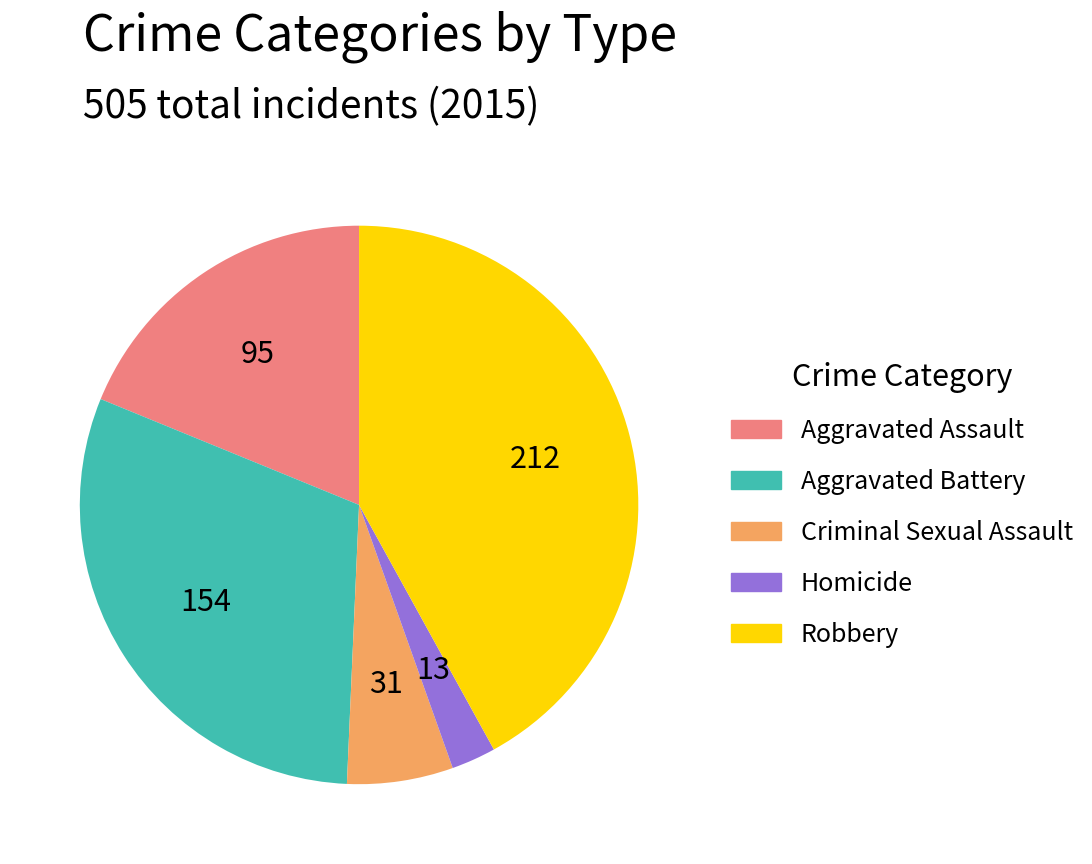

Does any single category account for the majority?

No